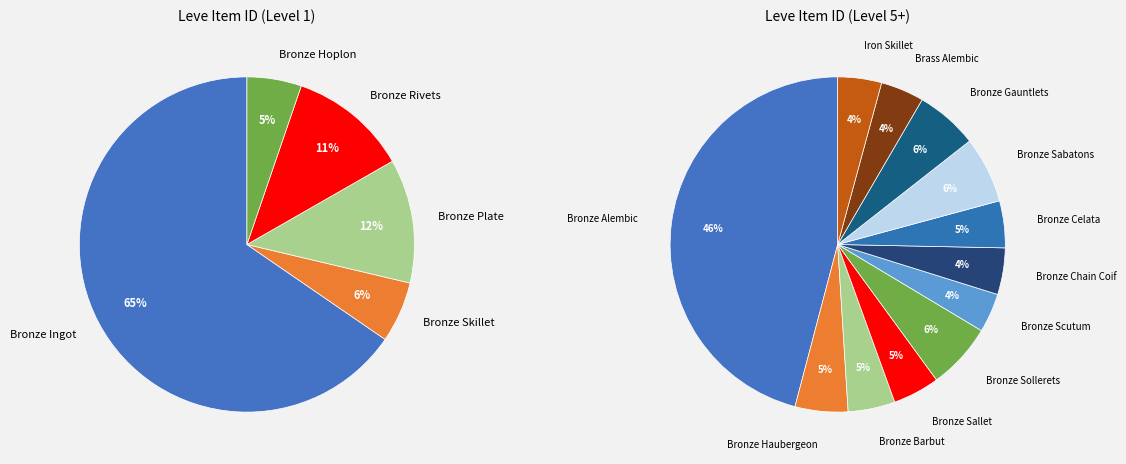

Which has a higher value, Bronze Sollerets or Bronze Haubergeon?

Bronze Sollerets